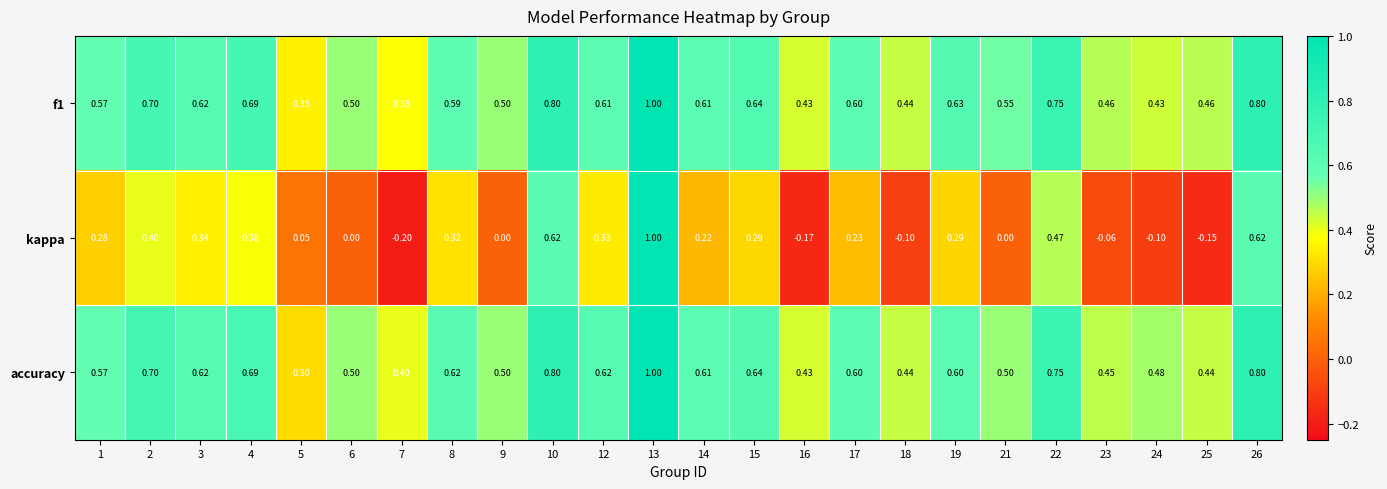

Is the value of kappa at 8 greater than the value of accuracy at 15?

No